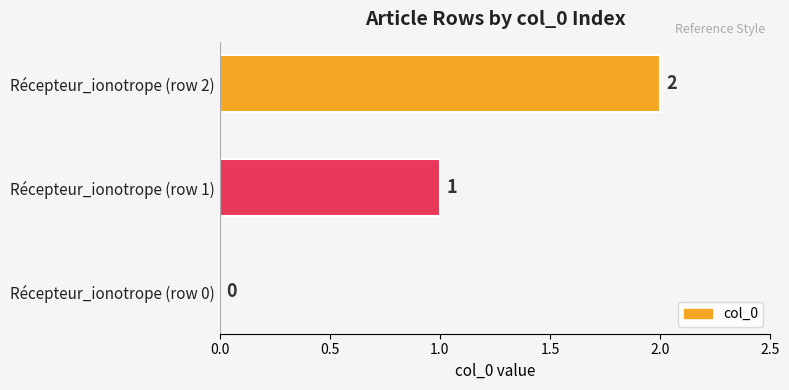

What is the change in value from Récepteur_ionotrope (row 0) to Récepteur_ionotrope (row 2)?

+2